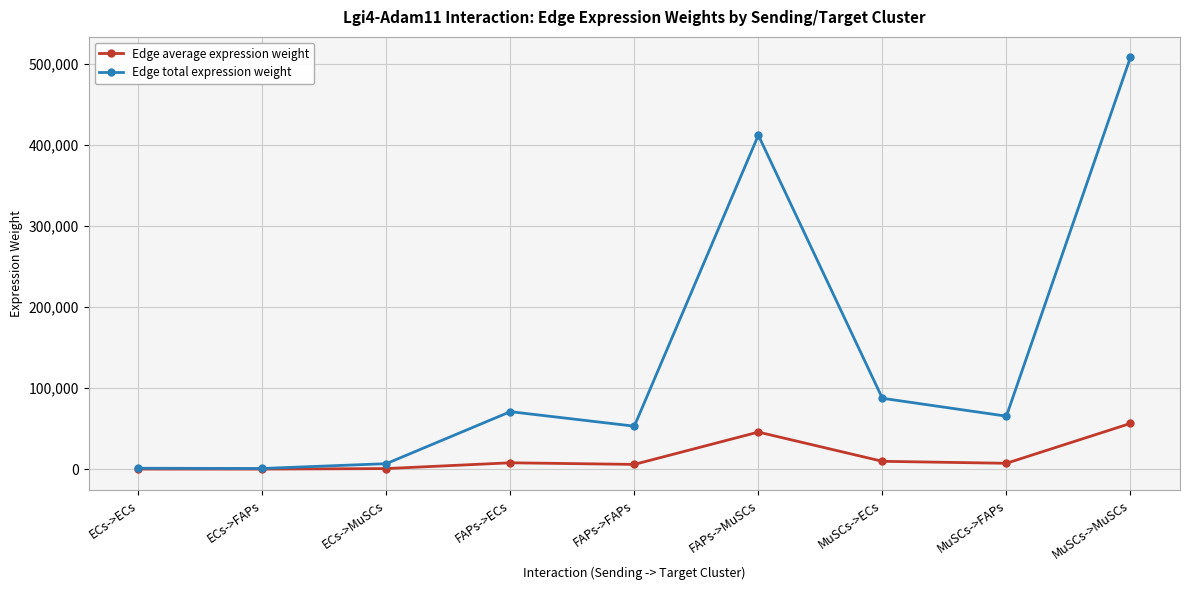

Which series has the widest spread of values?

Edge total expression weight